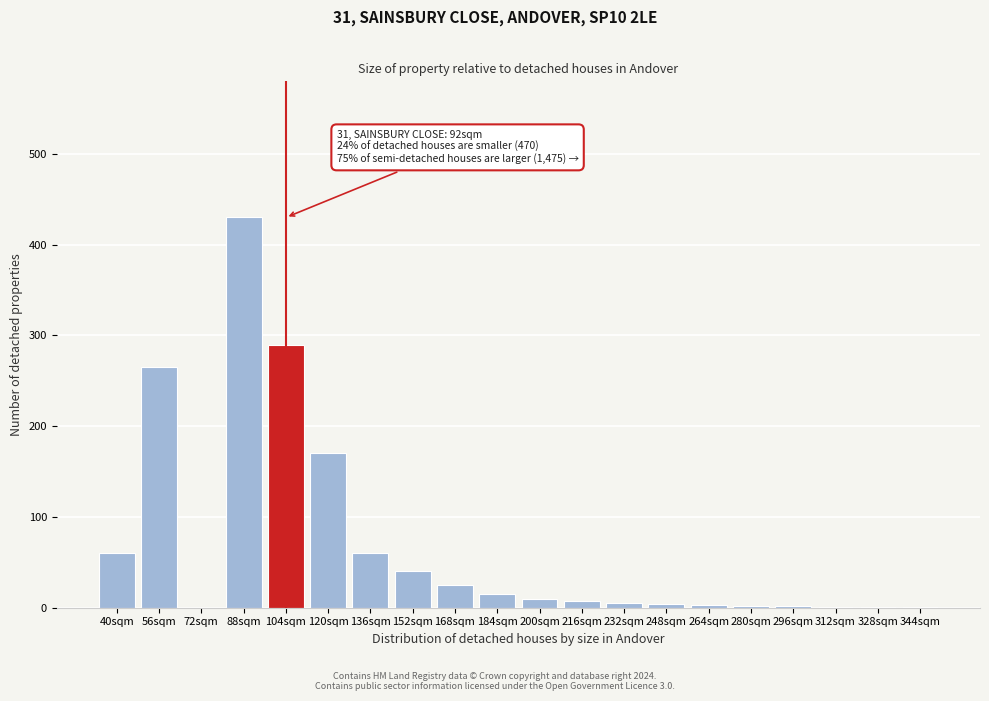

Which label corresponds to the largest value in the chart?

88sqm